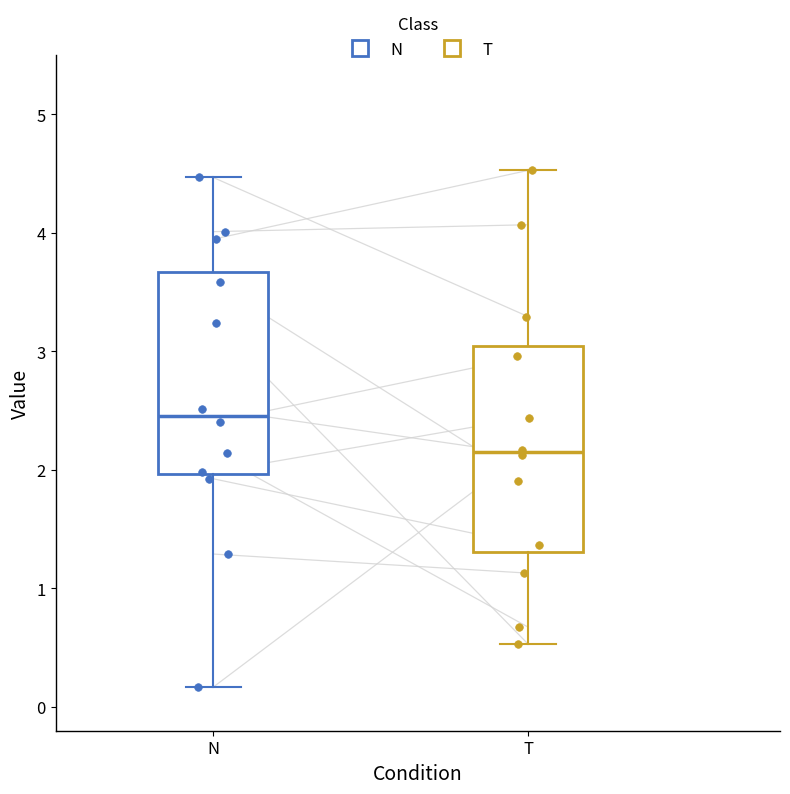

Reading left to right, read every box against the y-axis: the position of its median line, the range the box covers, and the ends of its whiskers. The values are not printed on the chart, so give them approximately, as read against the axis.

N: median 2.5, box 2.0 to 3.7, whiskers 0.2 to 4.5
T: median 2.1, box 1.3 to 3.0, whiskers 0.5 to 4.5